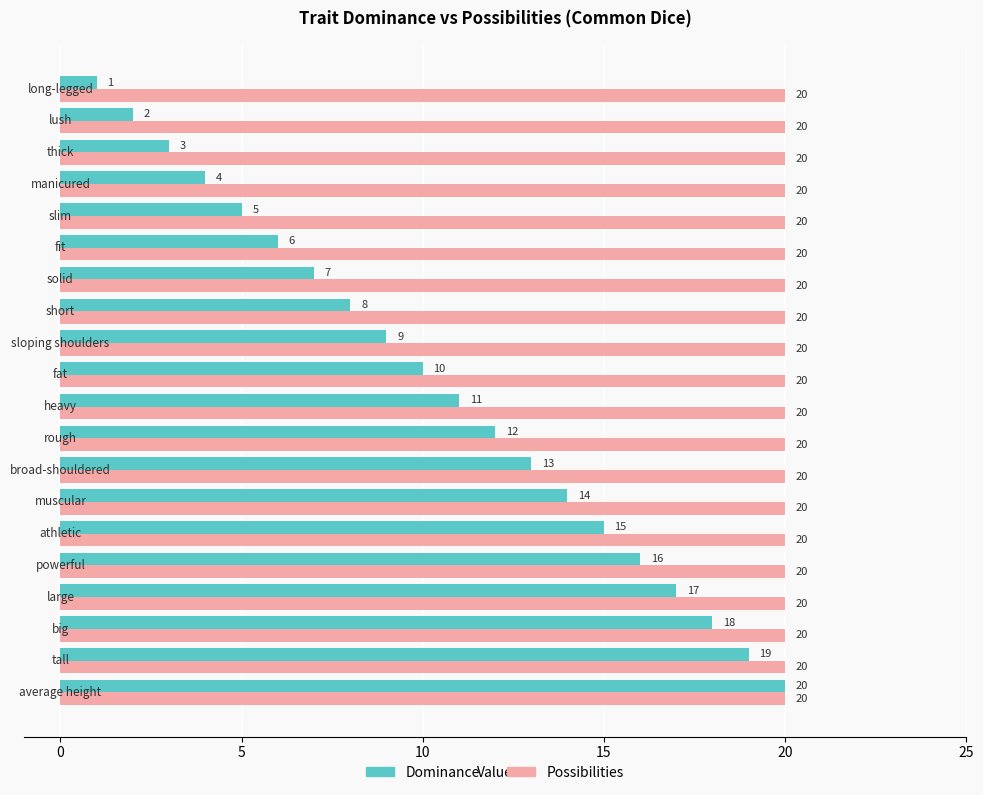

What is the sum of all Possibilities values?

400